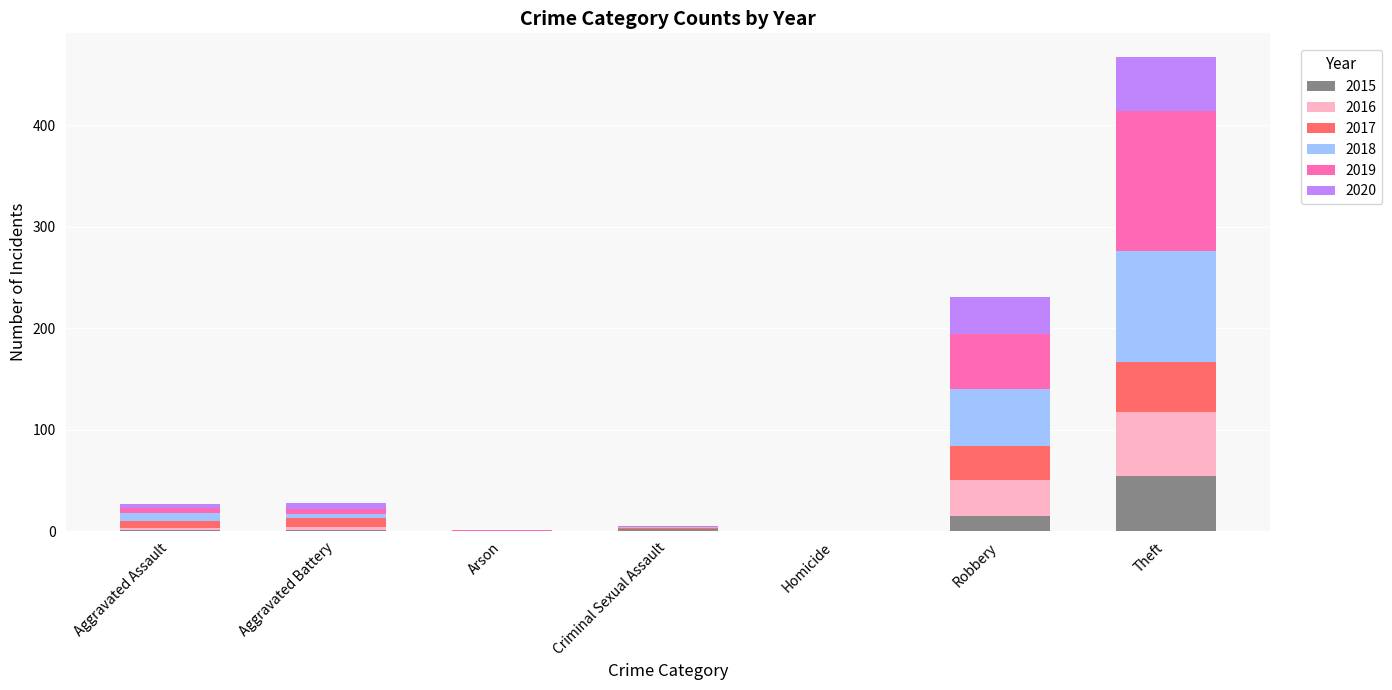

What is the sum of the 2015 values at Homicide and Robbery?

15